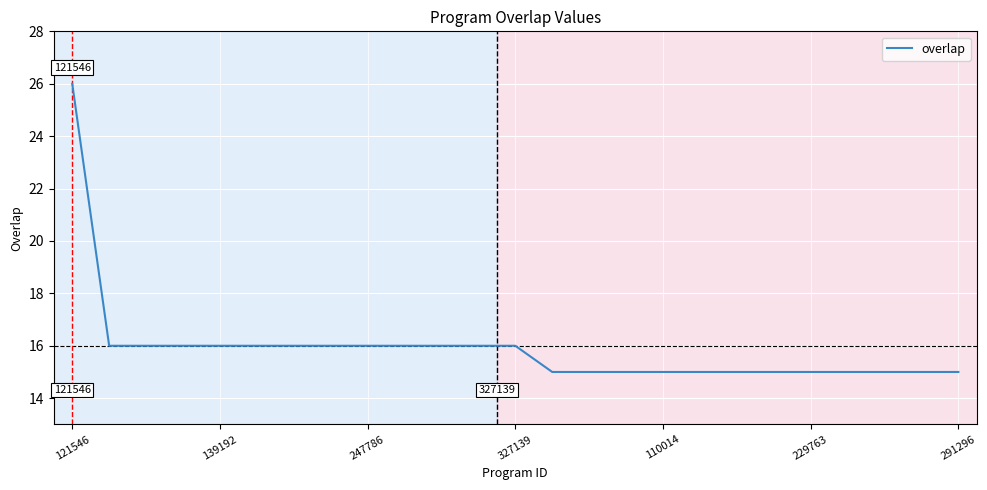

How many lines are shown in the chart?

1